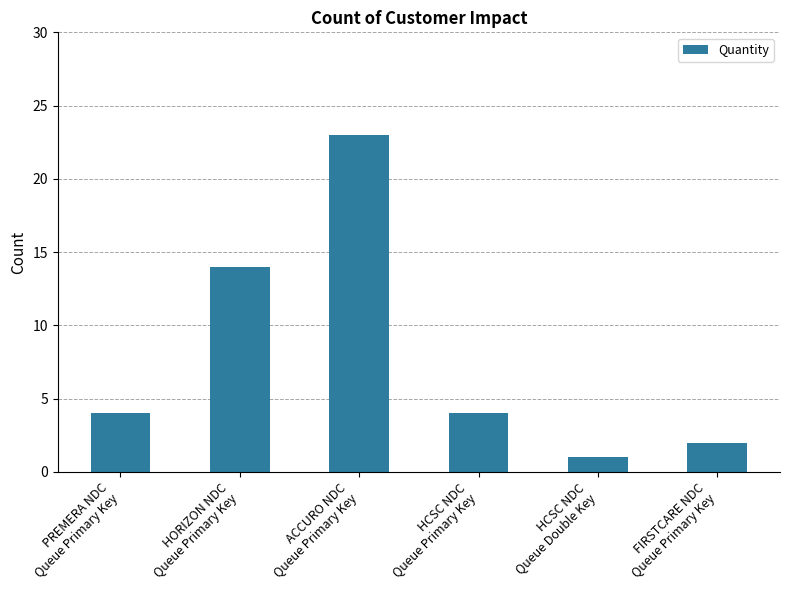

What is the sum of all values?

48